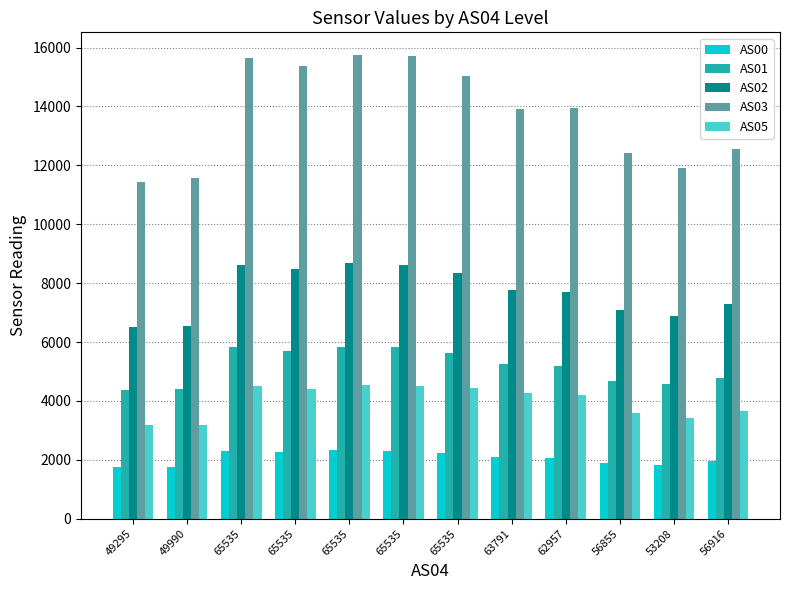

What is the difference between the AS00 values at 65535 and 49990?

546